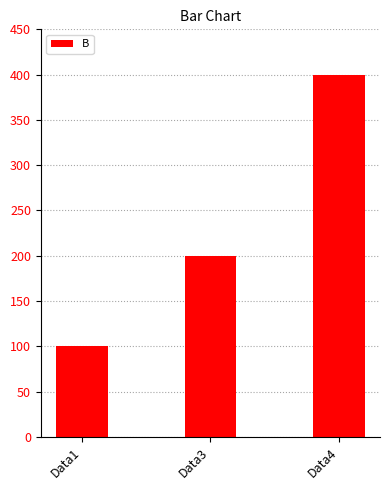

What is the change in value from Data1 to Data3?

+100